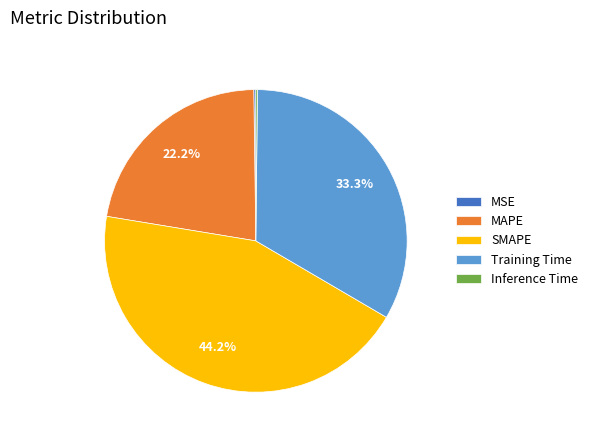

Which slice is the largest?

SMAPE